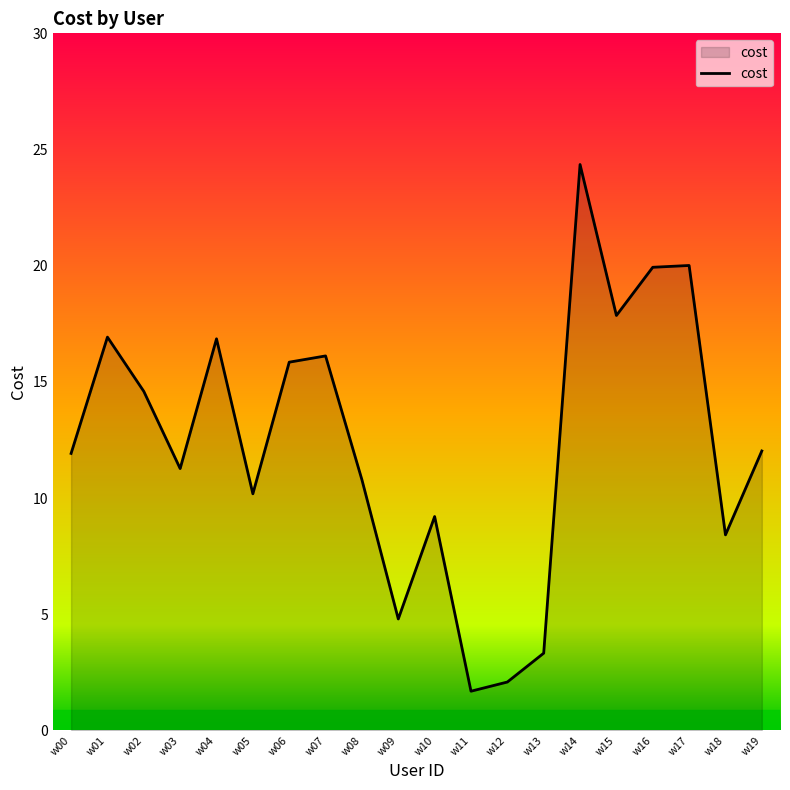

Which has a higher value, w16 or w08?

w16